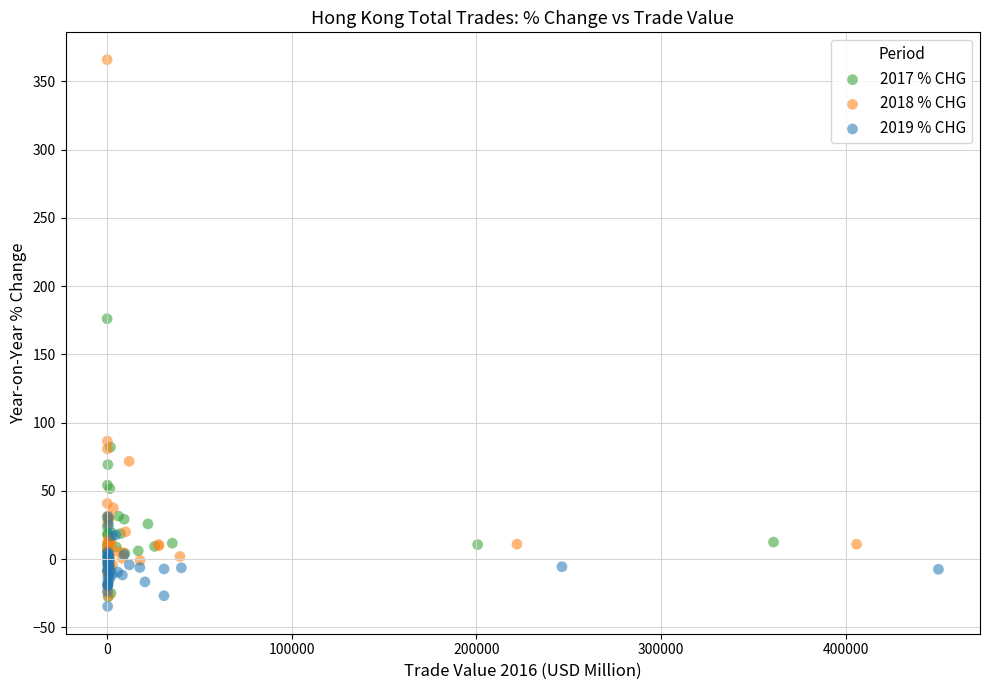

Which series has the largest Y range (max minus min)?

2018 % CHG